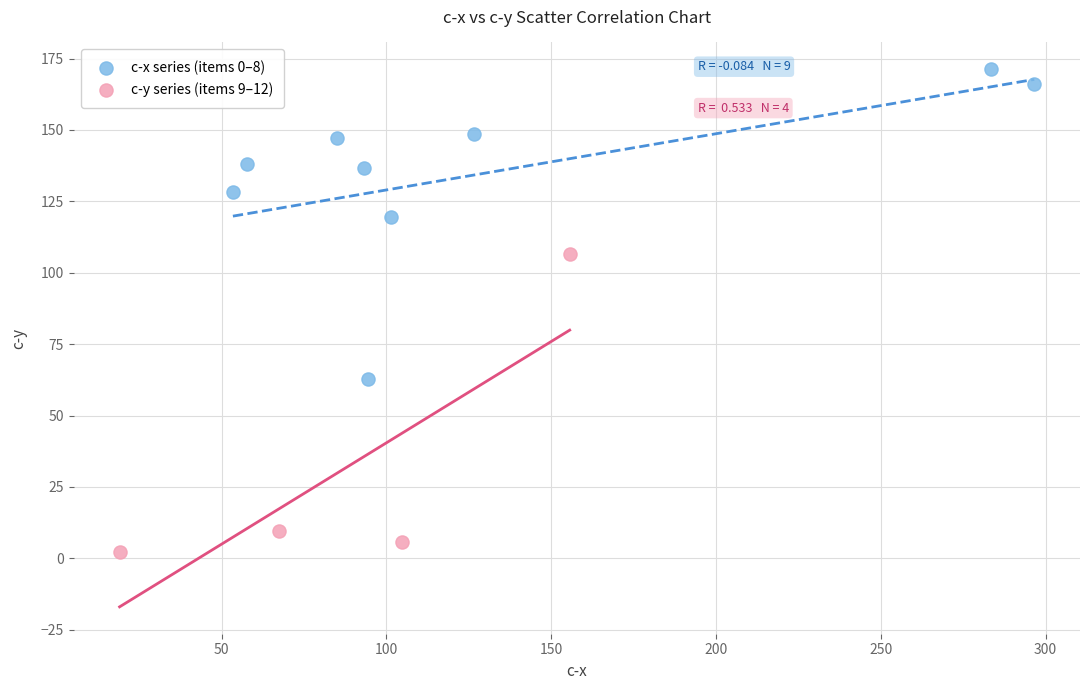

Which series has the widest spread of Y values?

c-x series (items 0–8)